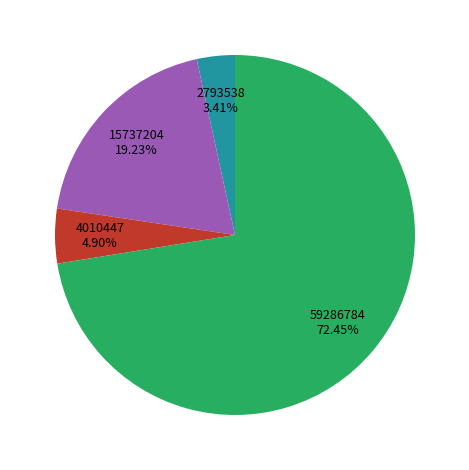

Is there any slice that represents more than half of the pie?

Yes